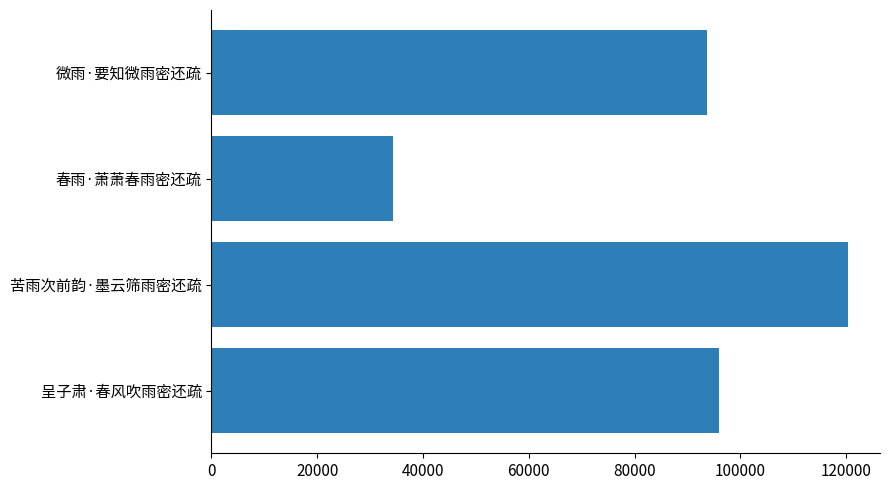

How many categories are shown in the chart?

4